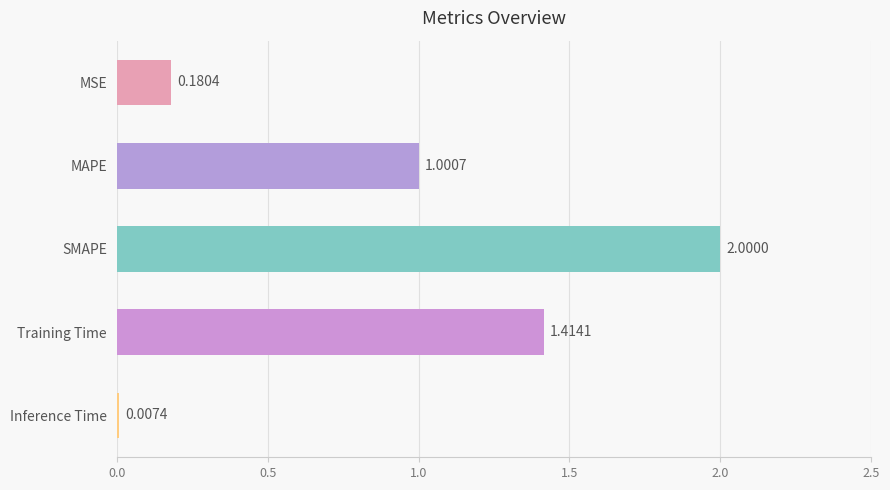

Are the bars grouped side by side (vs. stacked)?

No